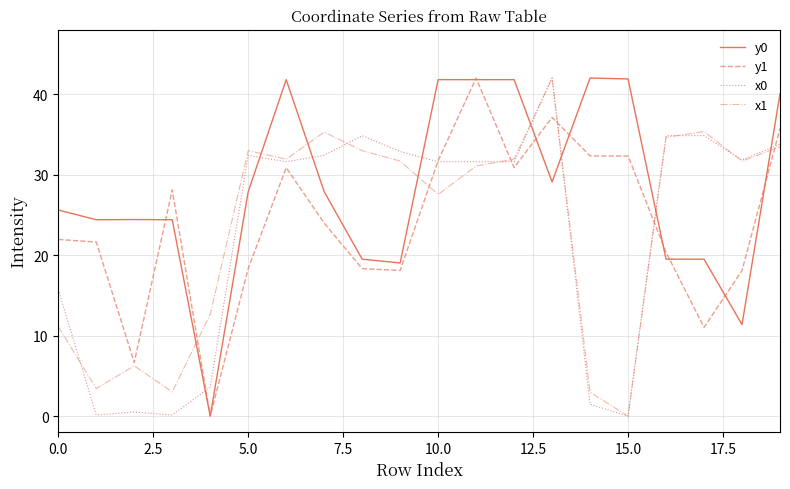

Which series has the largest total across all categories?

y0